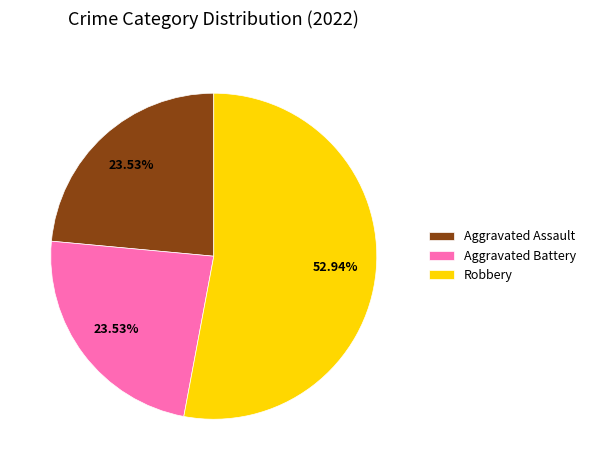

The Aggravated Assault slice represents 17% of the pie. True or false?

False